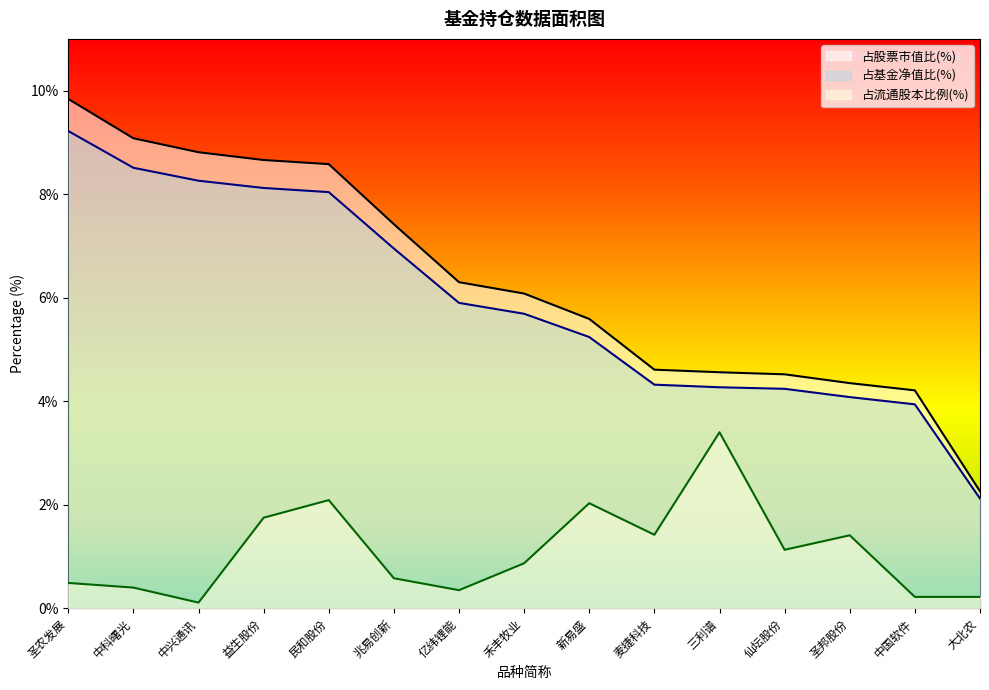

Which category has the lowest value across all series?

中兴通讯